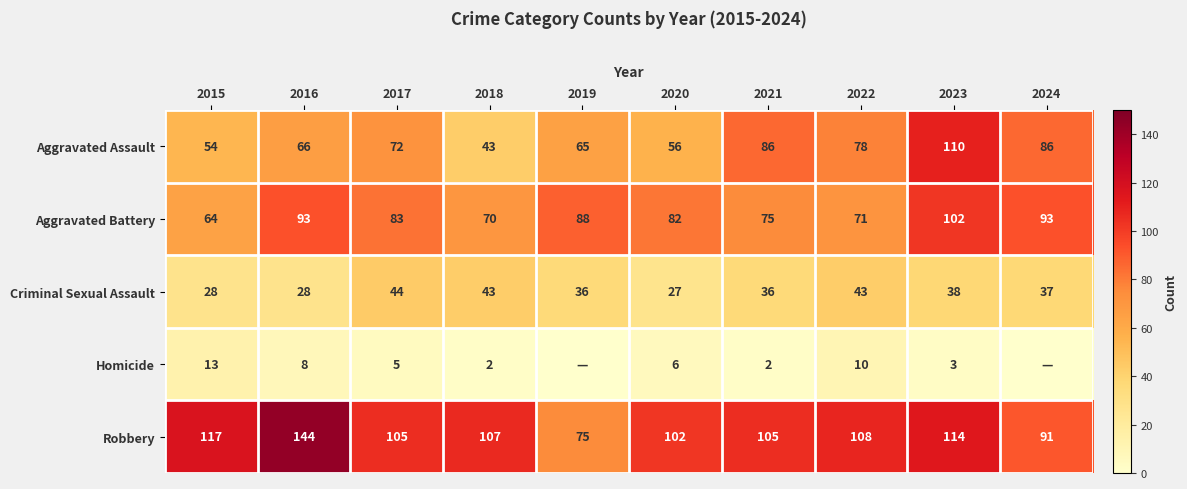

What is the sum of the Robbery values at 2022 and 2020?

210